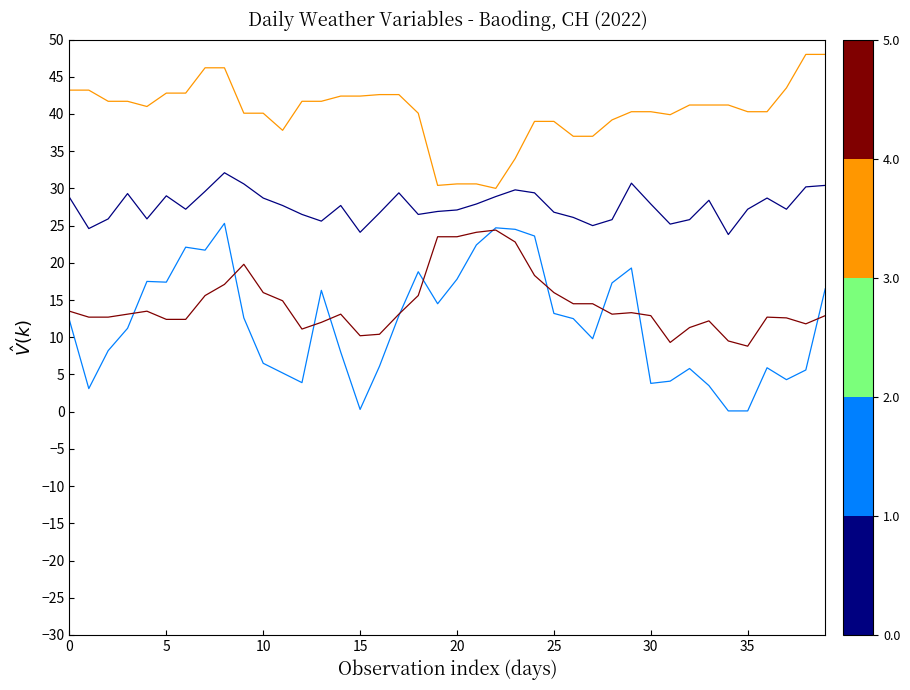

True or false: SLP has a value of 490.3 at 29.

False